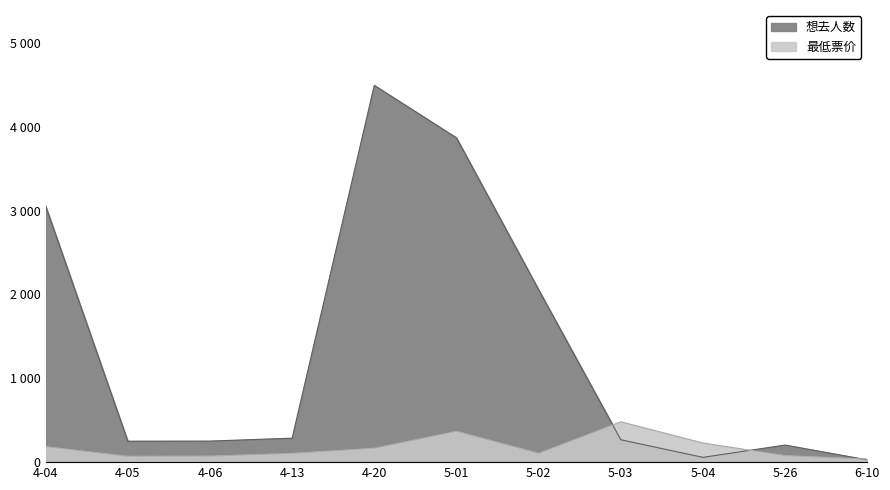

How many data points in 最低票价 are less than 105?

5